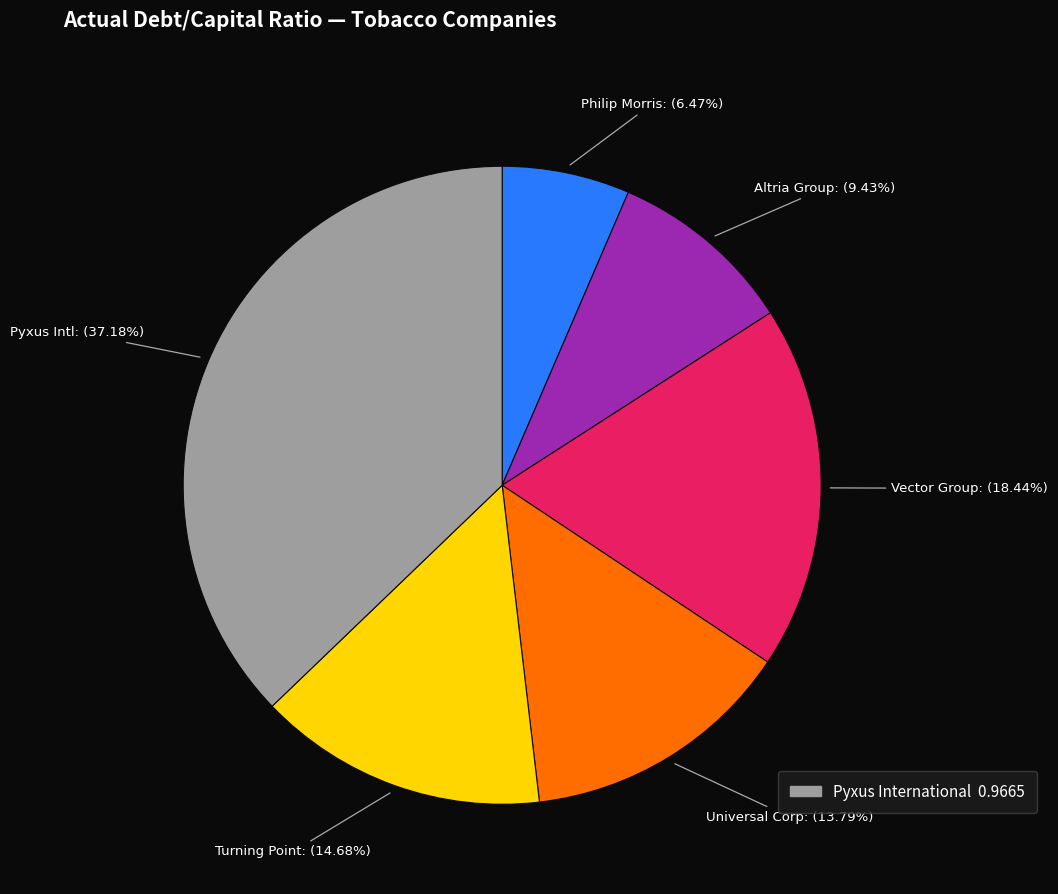

Does Turning Point: (14.68%) account for over 50% of the chart?

No